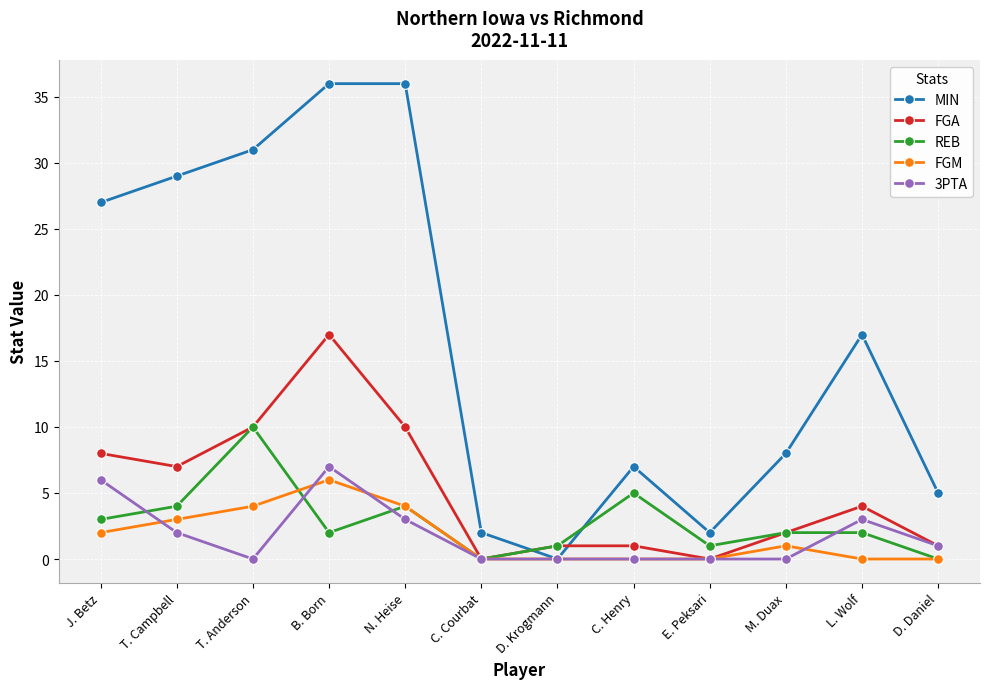

What is the label of the 11th point from the left?

L. Wolf